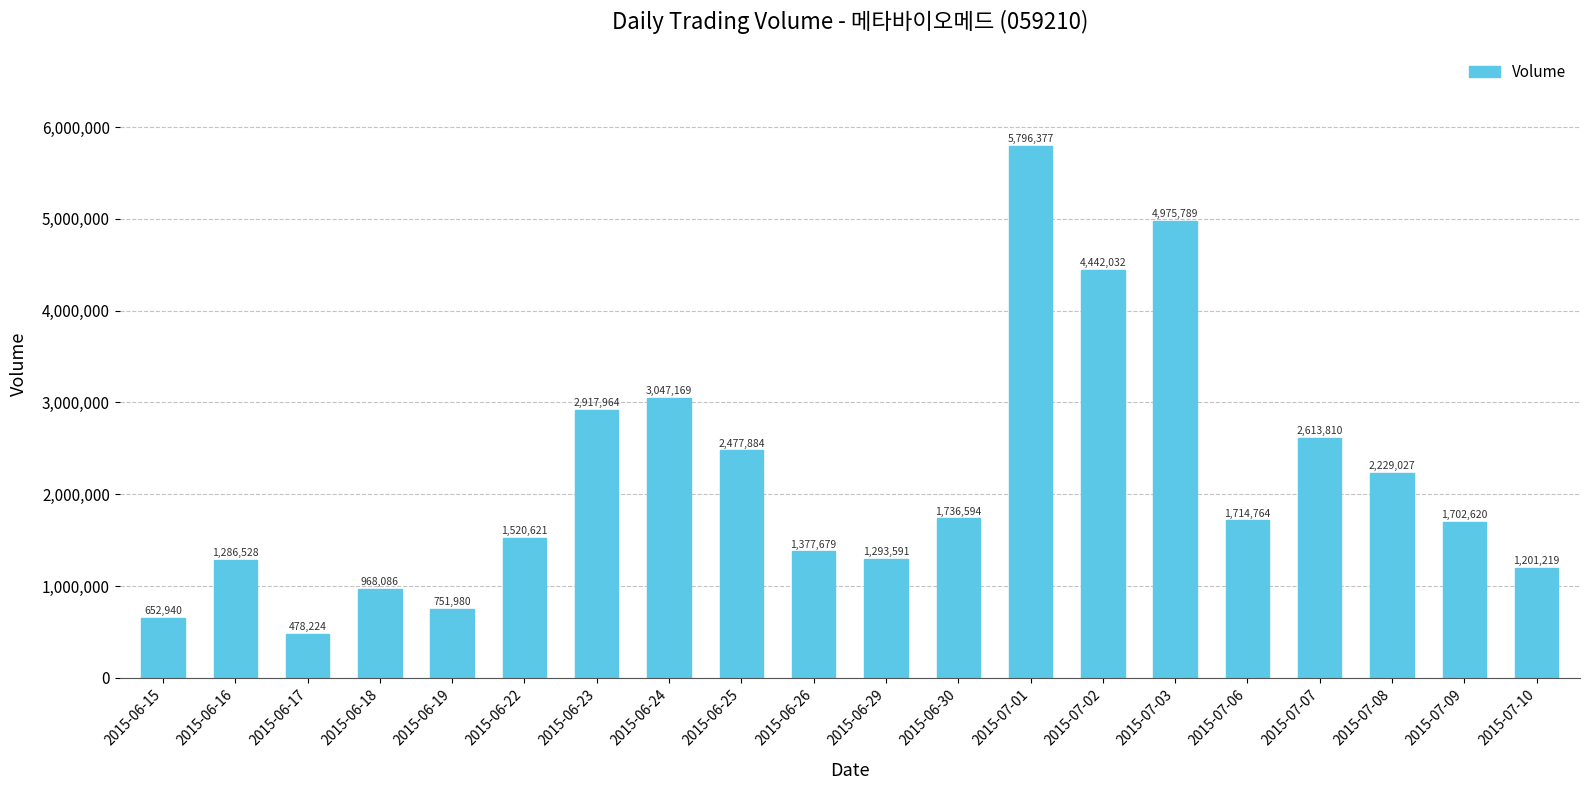

What is the maximum value shown in the chart?

5796377